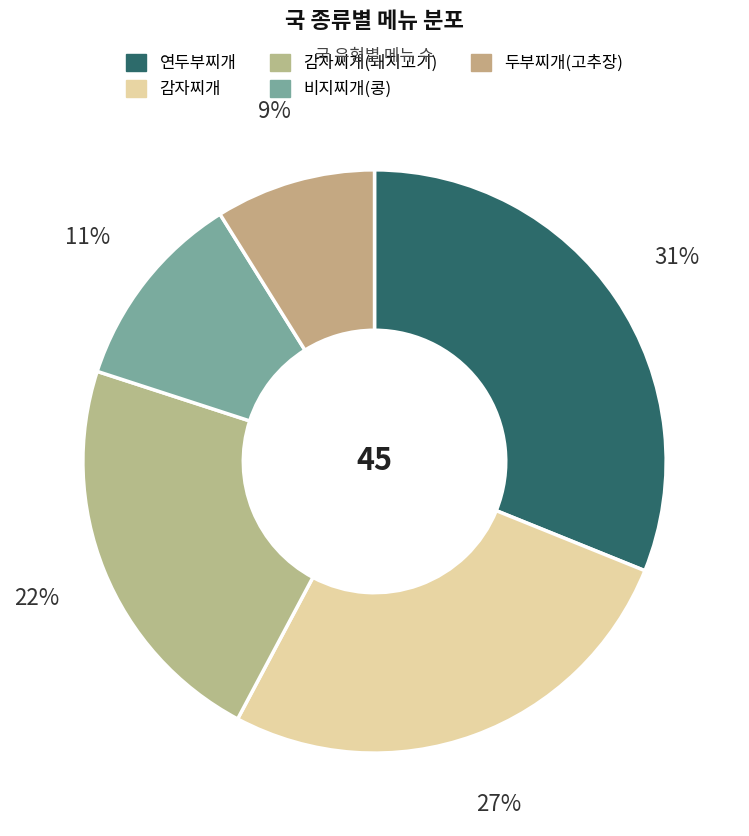

To the nearest percent, what percentage of the pie is 비지찌개(콩)?

11%